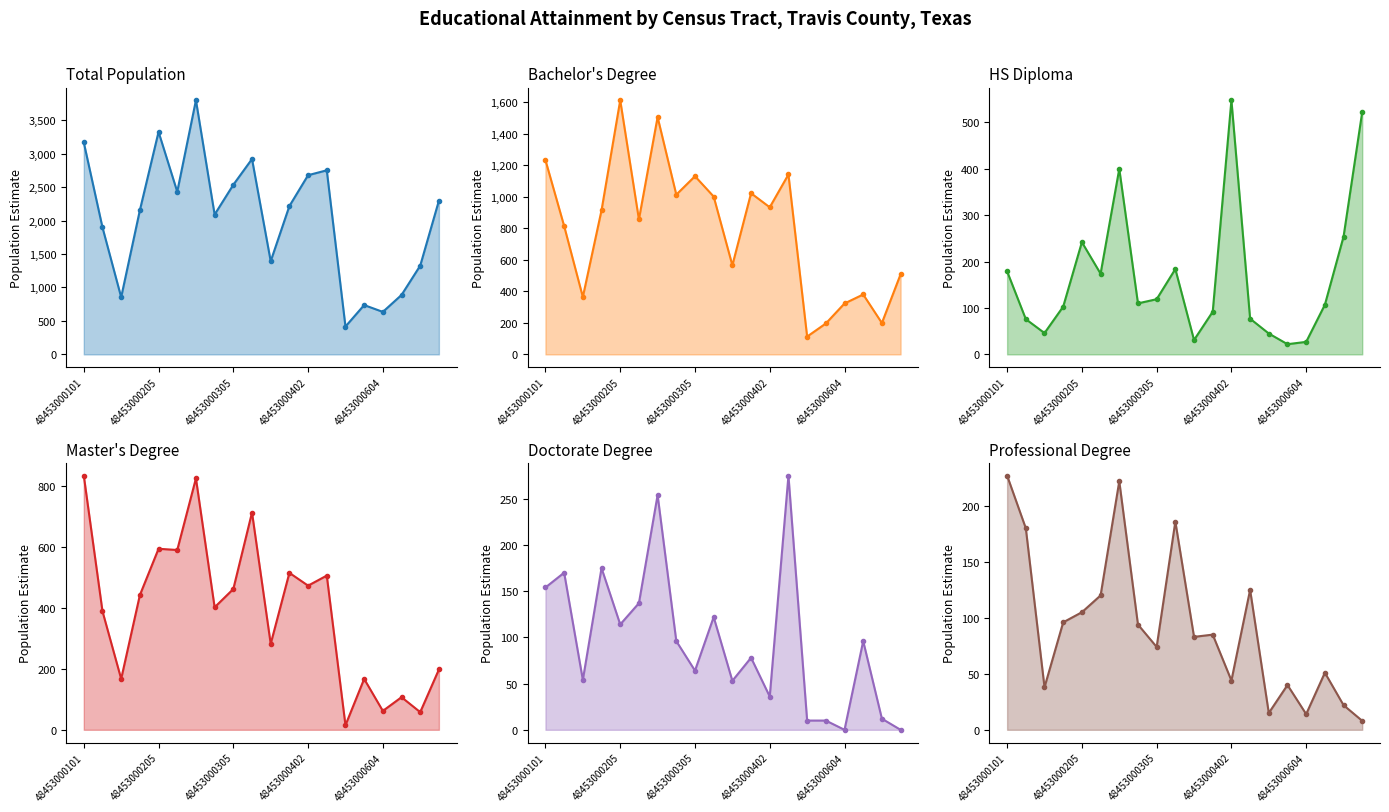

True or false: Master's degree has a value of 15 at 14.

True